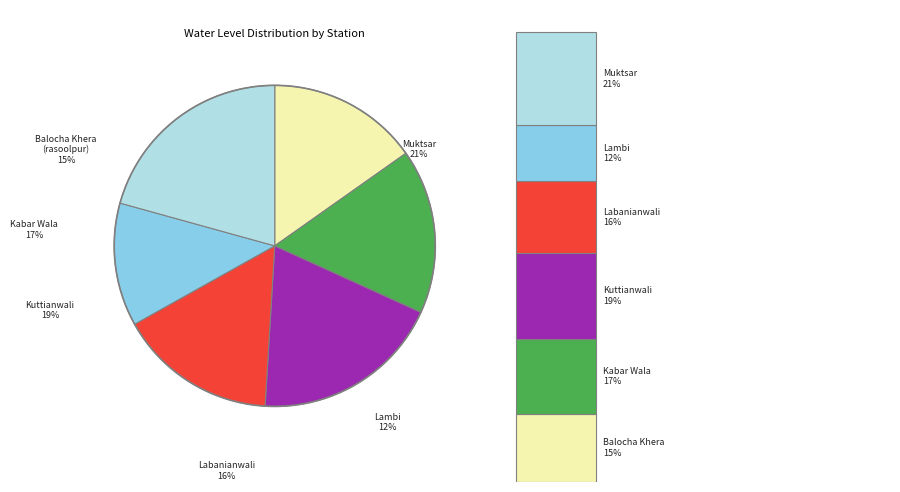

How many slices are in this pie chart?

6